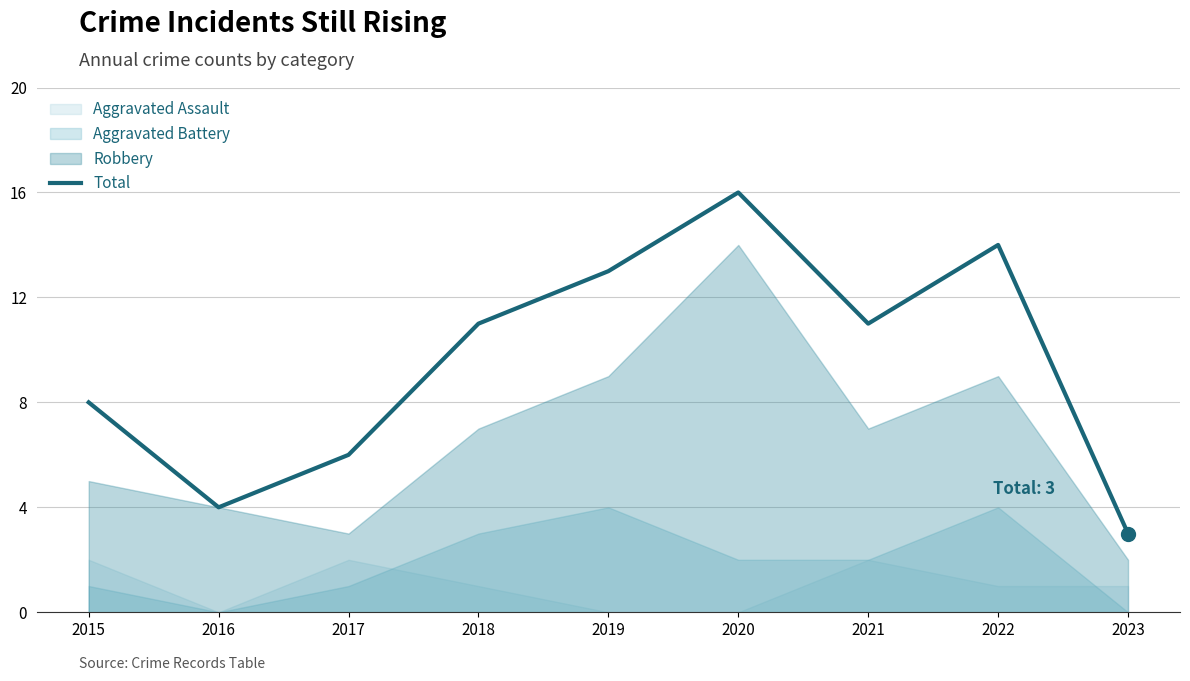

What is the maximum value shown in the chart?

16